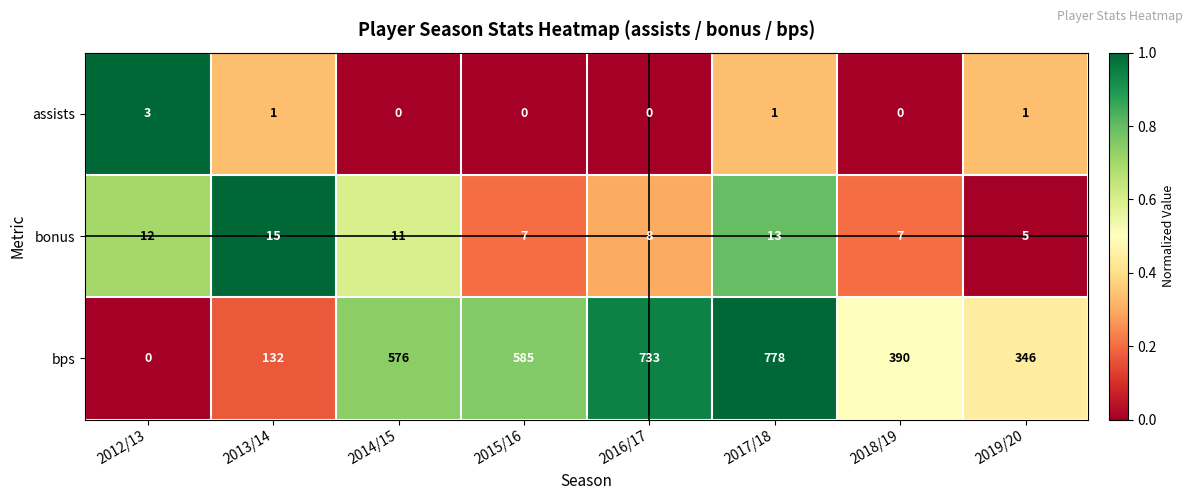

At which category is the sum across all series the highest?

2017/18